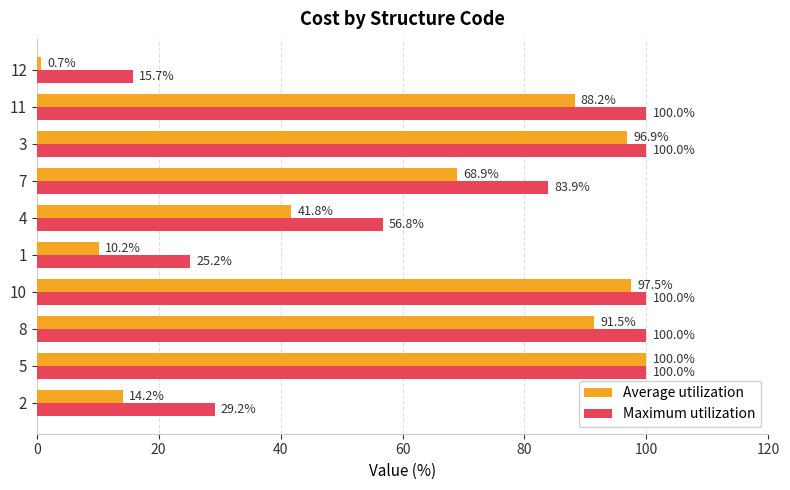

What is the sum of the Maximum utilization values at 8 and 12?

115.7